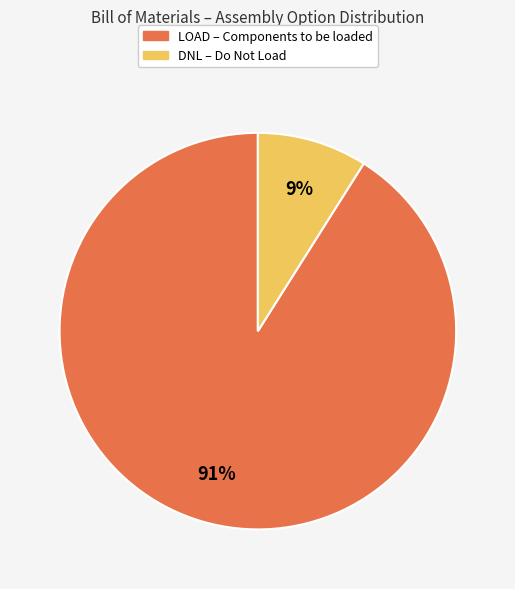

Is there any slice that represents more than half of the pie?

Yes